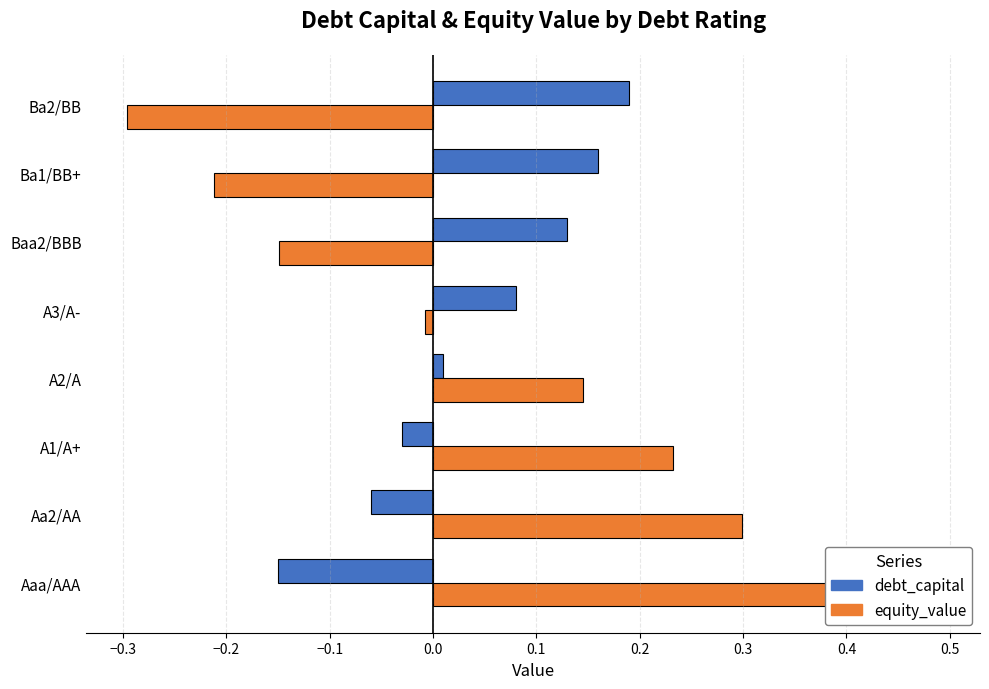

Is it true that equity_value equals -0.2 at Baa2/BBB?

False